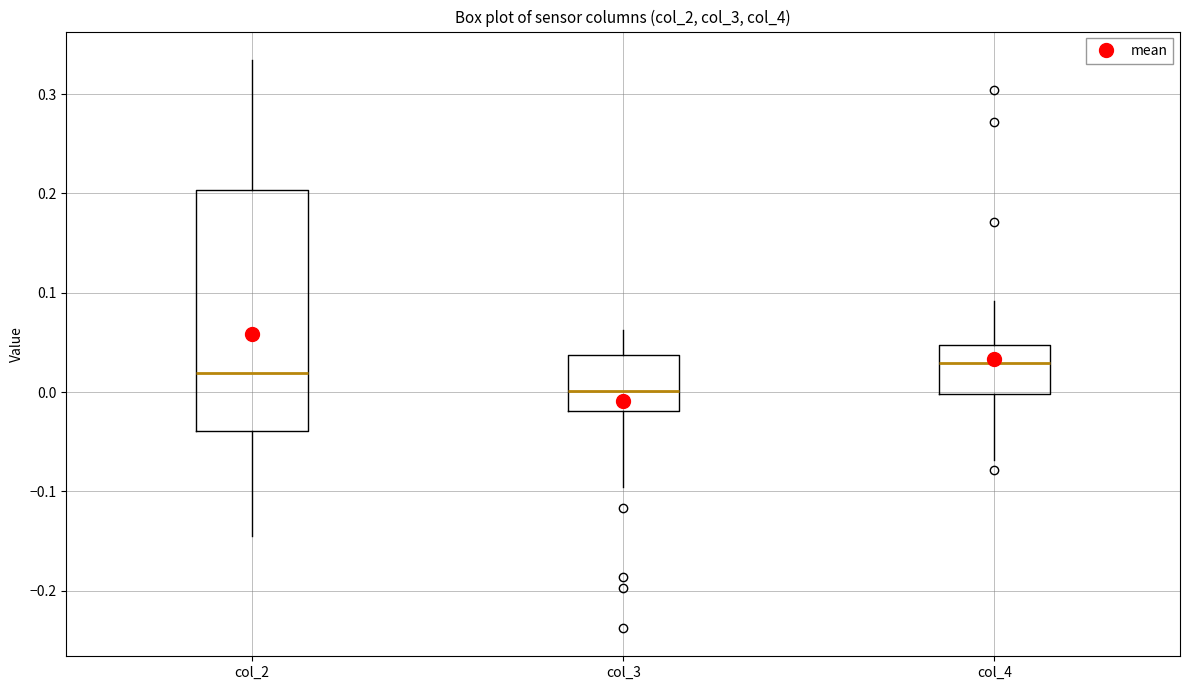

Where does the lower whisker of the box for col_4 end on the y-axis? The values are not printed on the chart, so give them approximately, as read against the axis.

-0.07